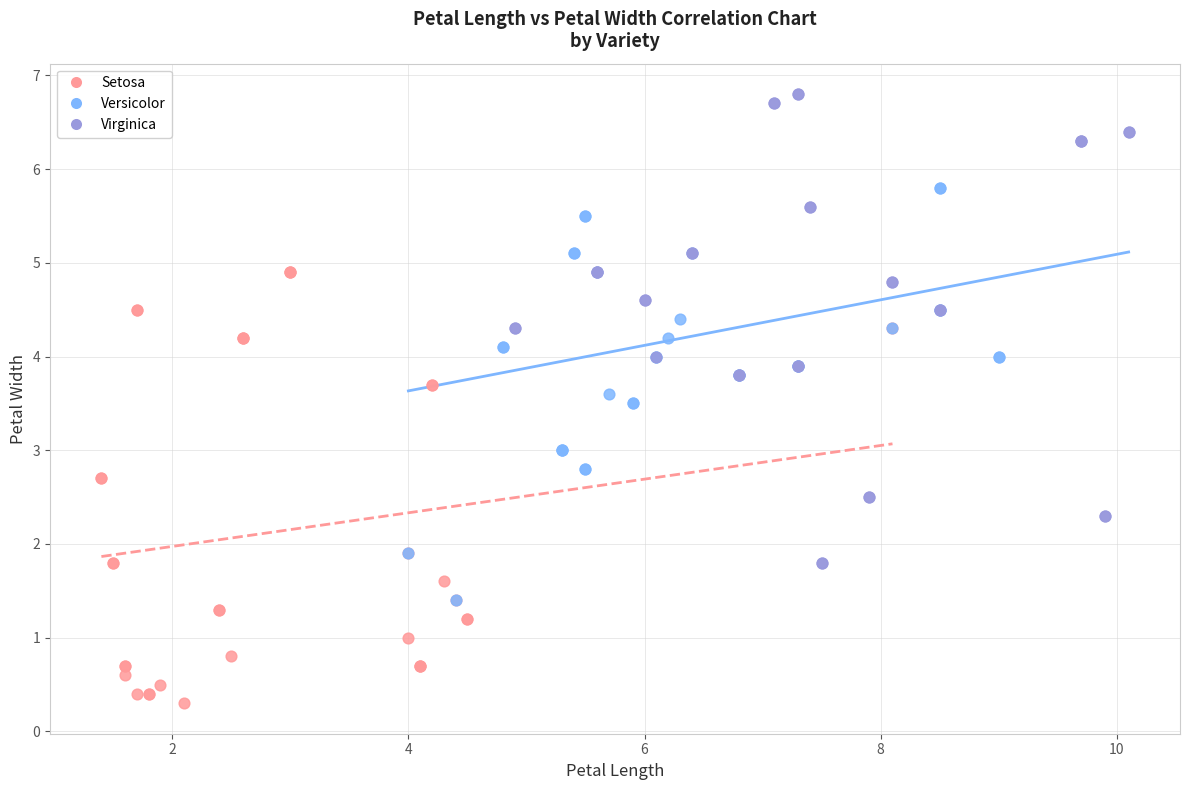

Which series contains the highest Y value?

Virginica